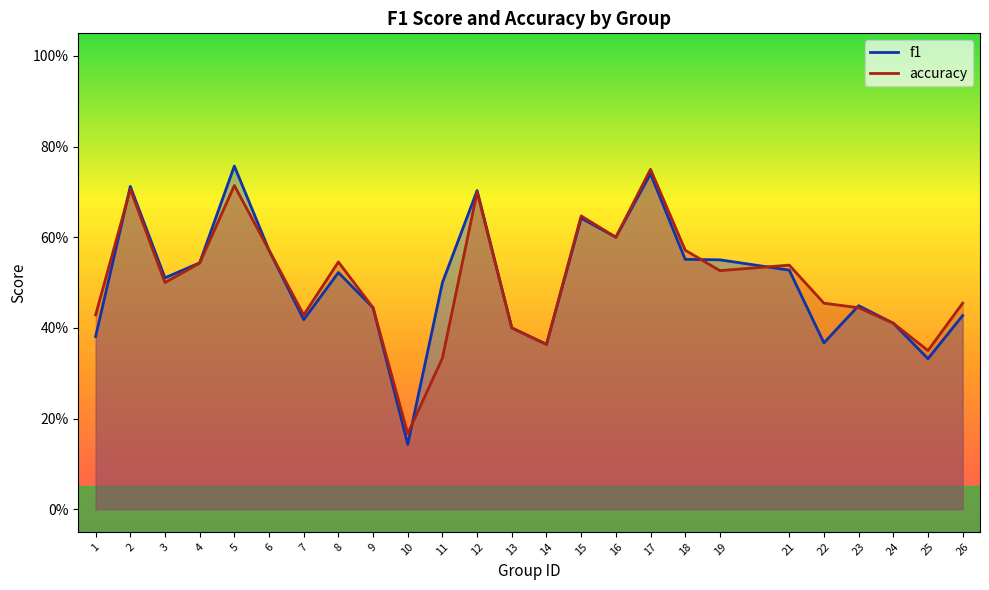

At which label does accuracy reach its peak?

17